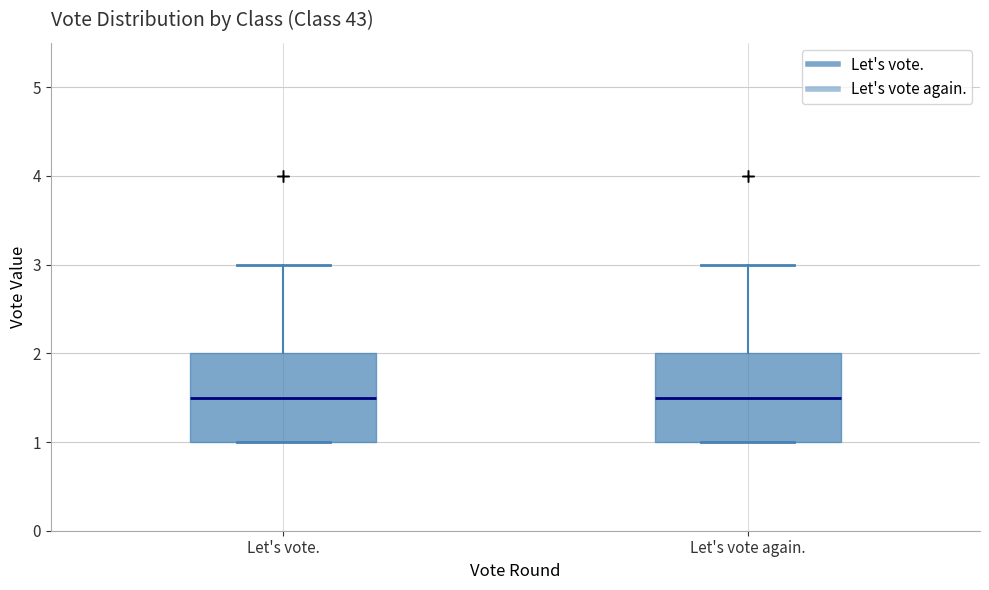

Reading left to right, read every box against the y-axis: the position of its median line, the range the box covers, and the ends of its whiskers. The values are not printed on the chart, so give them approximately, as read against the axis.

Let's vote.: median 1.5, box 1.0 to 2.0, whiskers 1.0 to 3.0
Let's vote again.: median 1.5, box 1.0 to 2.0, whiskers 1.0 to 3.0